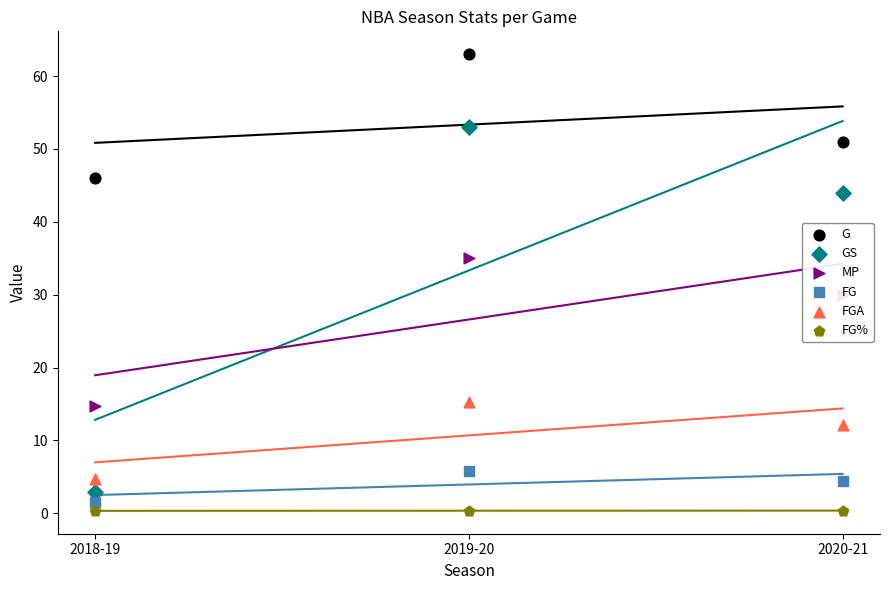

Which series contains the highest Y value?

G